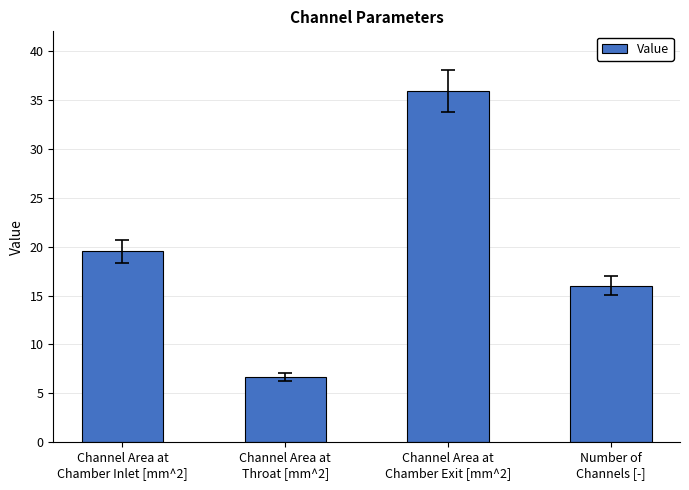

Reading right to left, what are all the values shown in this chart?

Number of
Channels [-]=16.0	Channel Area at
Chamber Exit [mm^2]=35.9	Channel Area at
Throat [mm^2]=6.7	Channel Area at
Chamber Inlet [mm^2]=19.5